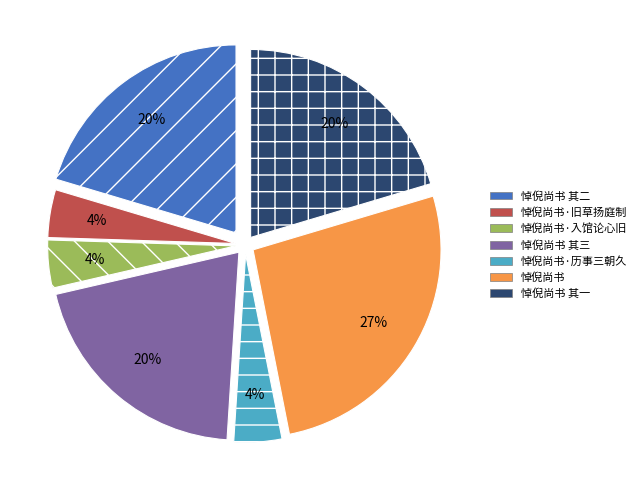

To the nearest percent, what portion does 悼倪尚书 其一 represent?

20%